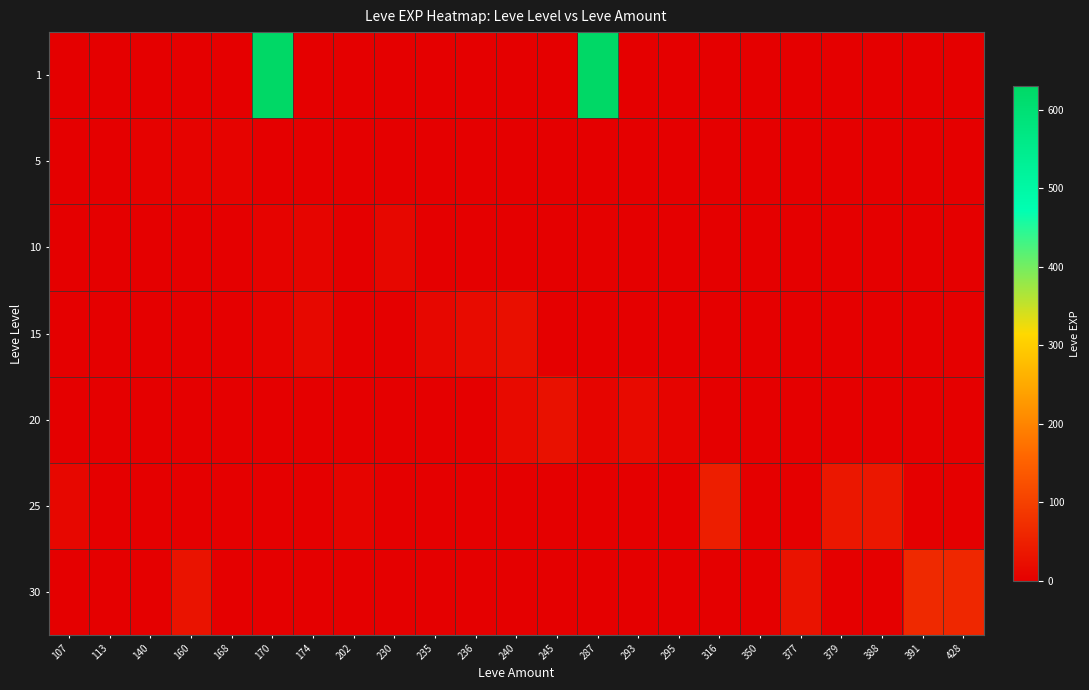

Between 160 and 168, which series saw the biggest shift?

30